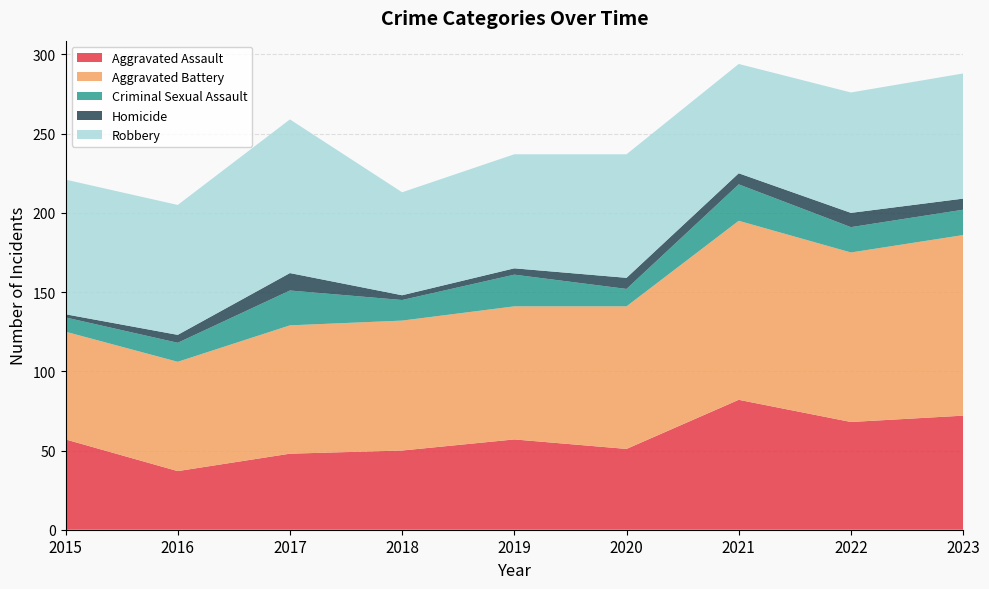

Reading left to right, what are all the values shown in this chart?

Aggravated Assault: 57	37	48	50	57	51	82	68	72
Aggravated Battery: 68	69	81	82	84	90	113	107	114
Criminal Sexual Assault: 9	12	22	13	20	11	23	16	16
Homicide: 2	5	11	3	4	7	7	9	7
Robbery: 85	82	97	65	72	78	69	76	79